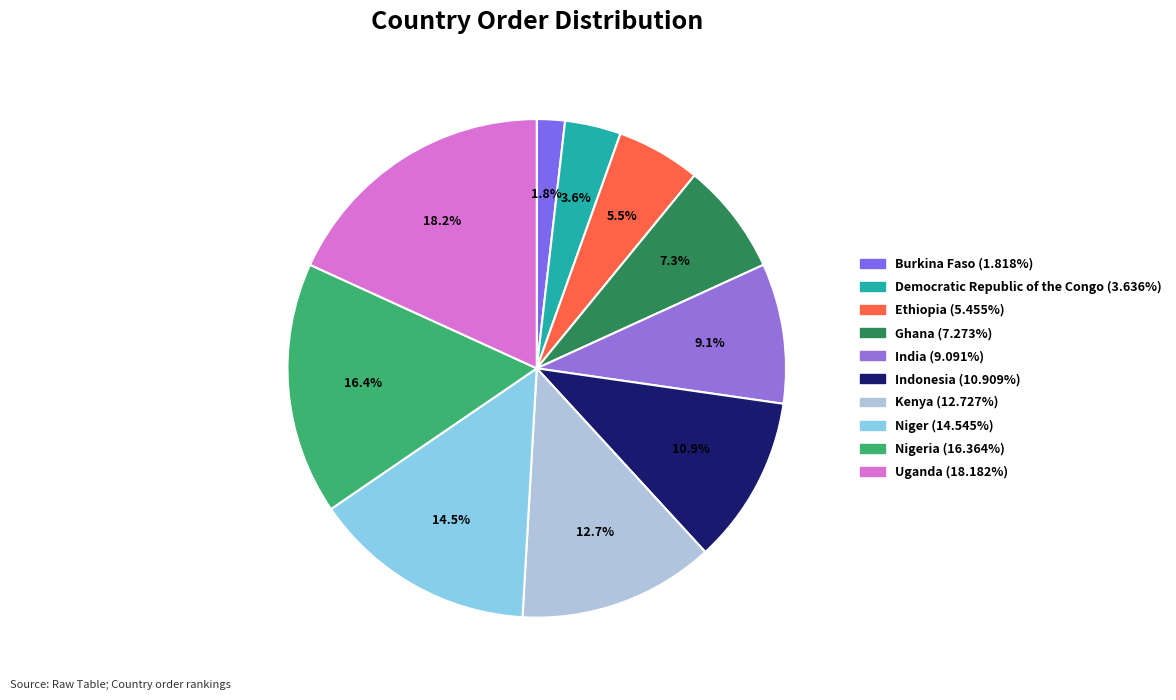

Is there a majority slice in this chart?

No